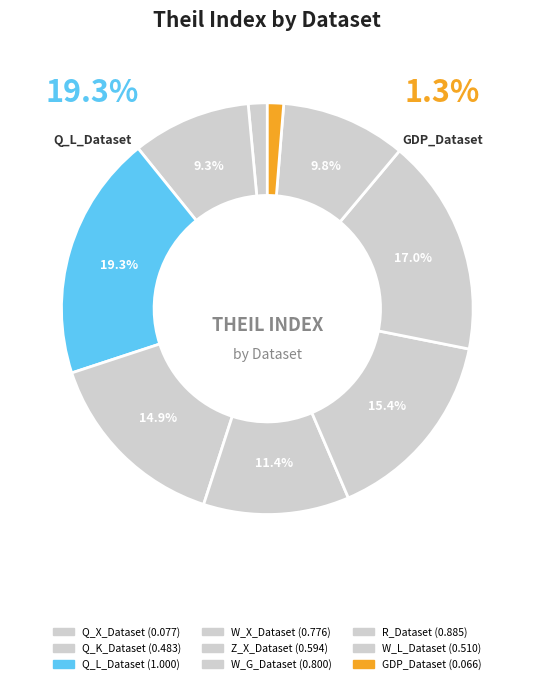

Is it true that GDP_Dataset is 1% of the pie?

True